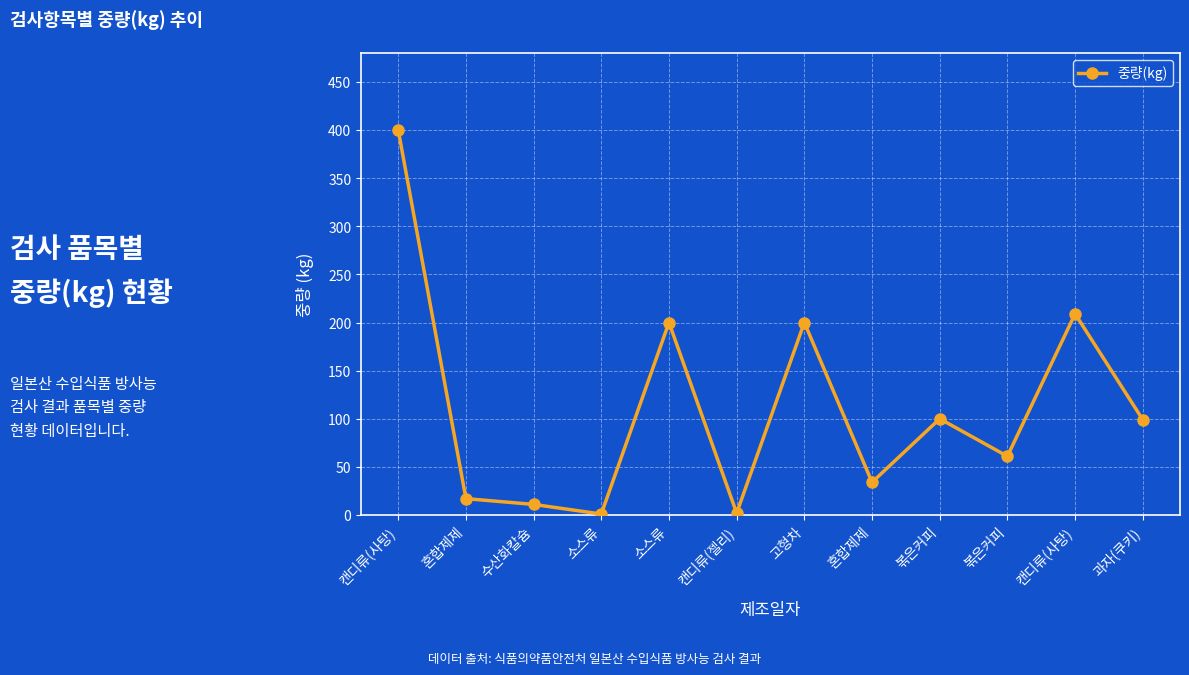

How many categories are shown in the chart?

12